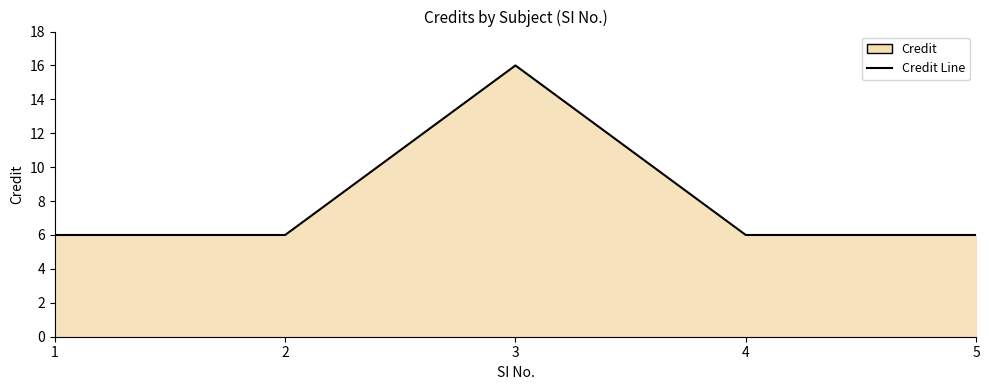

What is the value of the 1st point from the left?

6